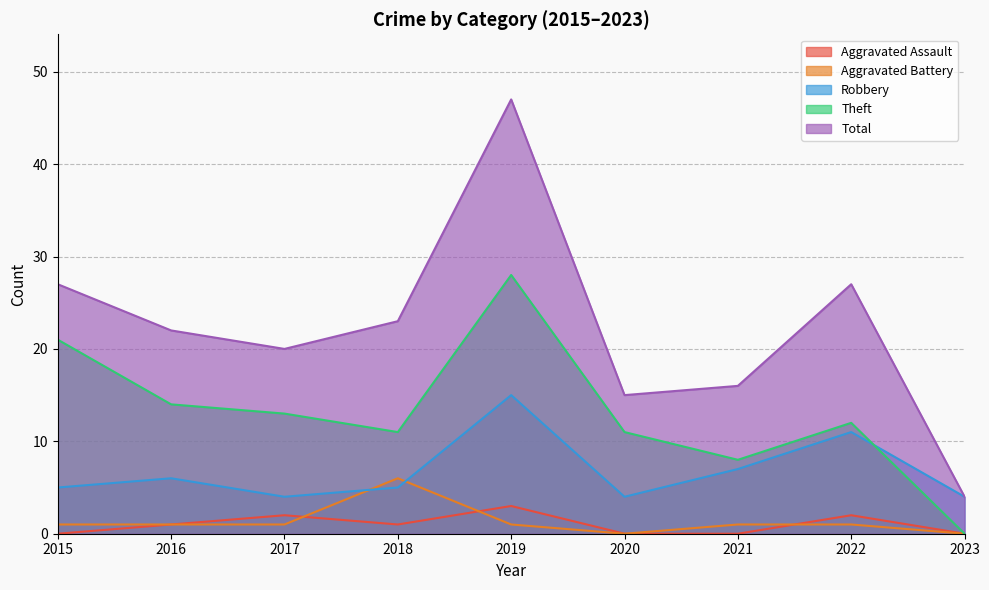

What is the minimum value for Robbery?

4